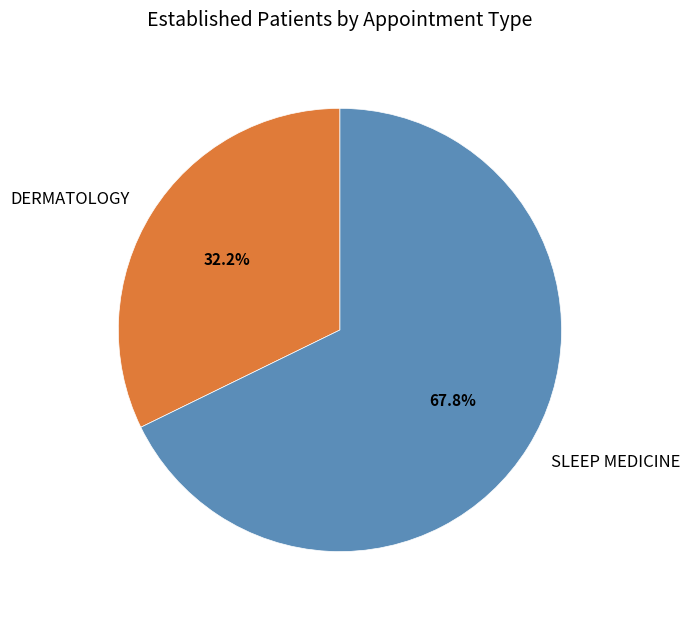

The DERMATOLOGY slice represents 32% of the pie. True or false?

True